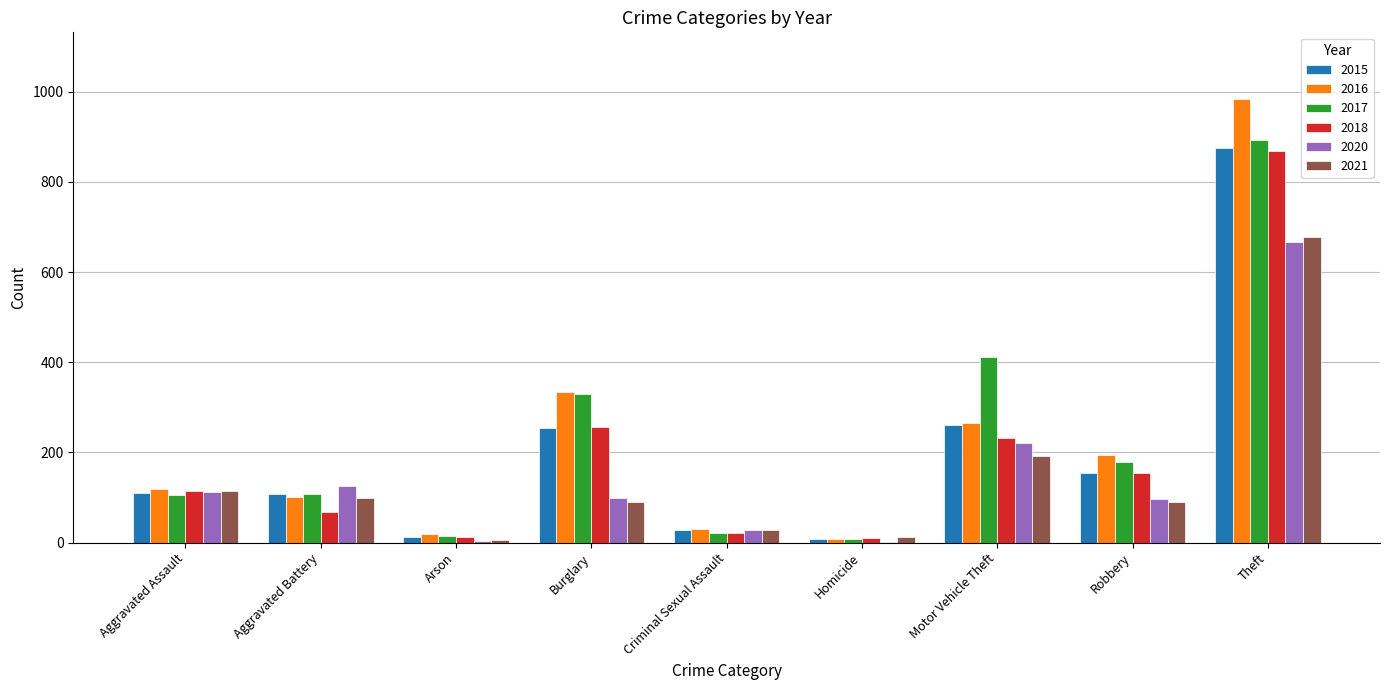

What is the greatest value displayed?

984